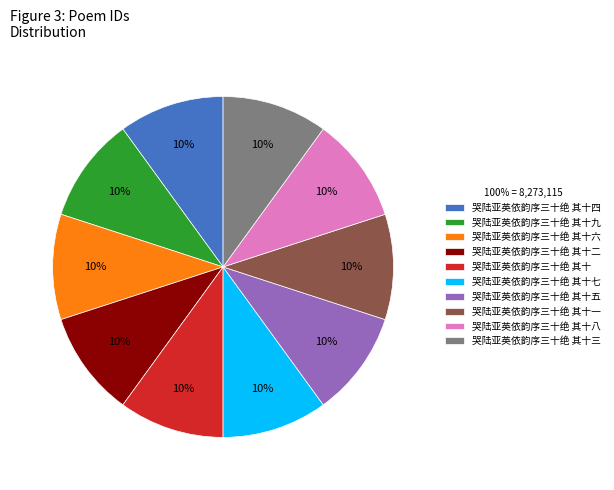

What percentage is the 哭陆亚英依韵序三十绝 其十六 slice, to the nearest percent?

10%